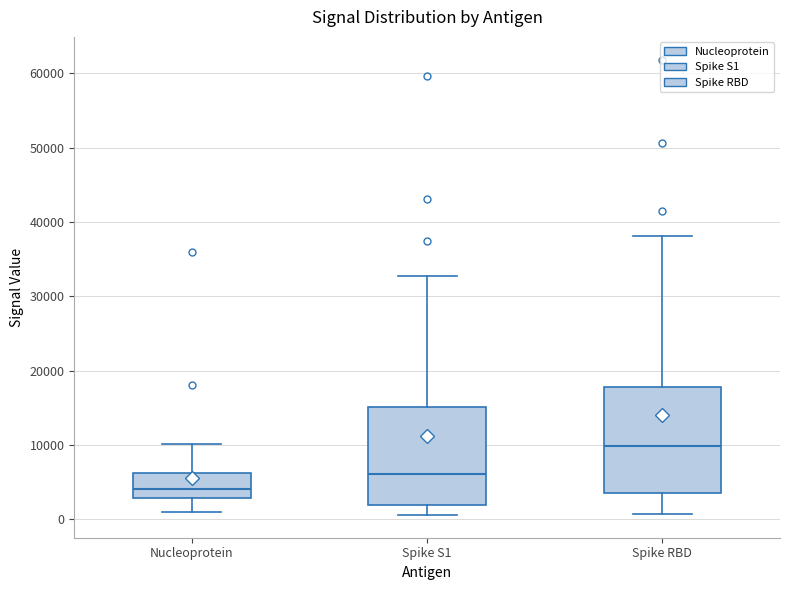

Reading left to right, transcribe this box plot: for each box, give where its median line is, the range the box spans, and where its two whiskers end, as read against the y-axis. The values are not printed on the chart, so give them approximately, as read against the axis.

Nucleoprotein: median 4000, box 3000 to 6000, whiskers 1000 to 10000
Spike S1: median 6000, box 2000 to 15000, whiskers 1000 to 33000
Spike RBD: median 10000, box 4000 to 18000, whiskers 1000 to 38000